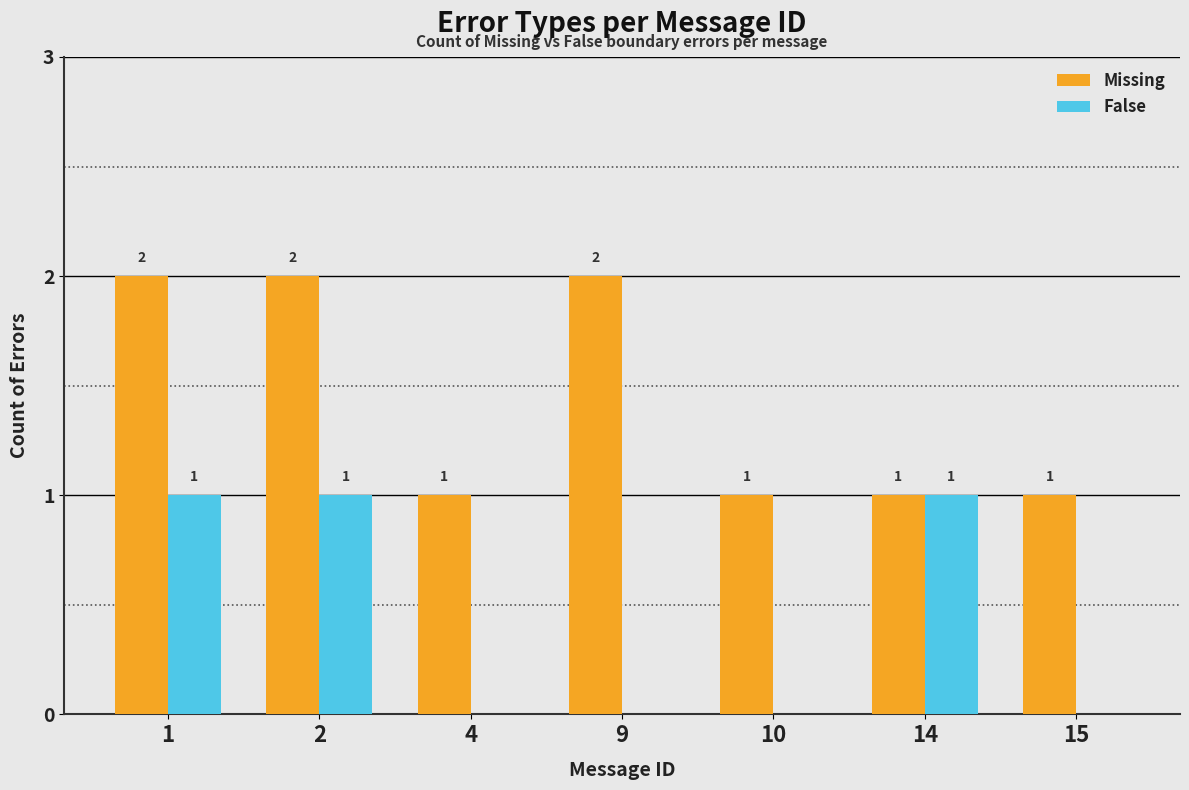

Reading right to left, extract all data points from this chart.

Missing: 1	1	1	2	1	2	2
False: 0	1	0	0	0	1	1